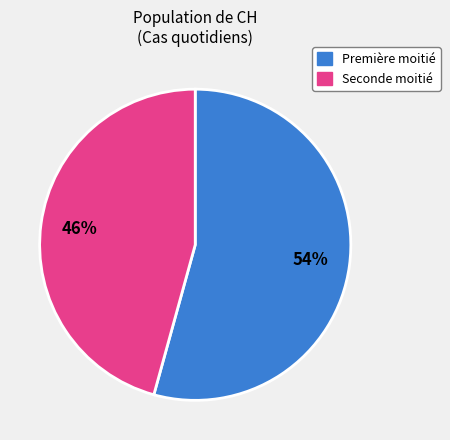

How many segments does this pie chart have?

2